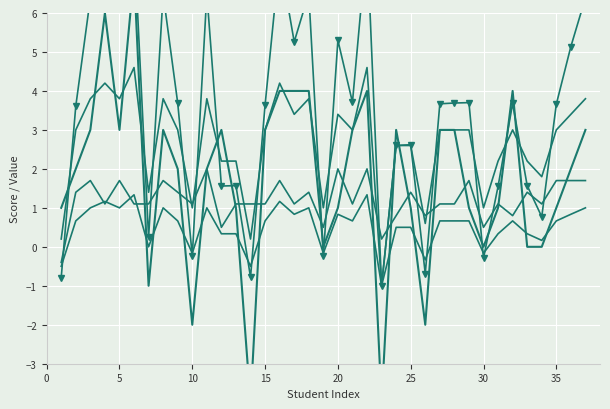

Reading left to right, list all the values displayed in this chart.

Advanced Total: 1.0	2.0	3.0	6.0	3.0	7.0	-1.0	3.0	2.0	-2.0	2.0	3.0	1.0	-4.0	3.0	4.0	4.0	4.0	0.0	1.0	3.0	4.0	-4.0	3.0	1.0	-2.0	3.0	3.0	1.0	0.0	1.0	4.0	0.0	0.0	1.0	2.0	3.0
Percentile: -0.8	3.6	6.4	7.4	6.4	7.9	0.2	6.5	3.7	-0.2	6.5	1.6	1.6	-0.8	3.6	7.4	5.3	6.5	-0.2	5.3	3.7	7.8	-1.0	2.6	2.6	-0.7	3.7	3.7	3.7	-0.3	1.5	3.7	1.6	0.8	3.7	5.1	6.4
Total: 0.2	3.0	3.8	4.2	3.8	4.6	1.4	3.8	3.0	1.0	3.8	2.2	2.2	0.2	3.0	4.2	3.4	3.8	1.0	3.4	3.0	4.6	-1.0	2.6	2.6	0.6	3.0	3.0	3.0	1.0	2.2	3.0	2.2	1.8	3.0	3.4	3.8
Basic Total: -0.4	1.4	1.7	1.1	1.7	1.1	1.1	1.7	1.4	1.1	2.0	0.5	1.1	1.1	1.1	1.7	1.1	1.4	0.5	2.0	1.1	2.0	0.2	0.8	1.4	0.8	1.1	1.1	1.7	0.5	1.1	0.8	1.4	1.1	1.7	1.7	1.7
Percentage: -0.5	0.7	1.0	1.2	1.0	1.3	0.0	1.0	0.7	-0.2	1.0	0.3	0.3	-0.5	0.7	1.2	0.8	1.0	-0.2	0.8	0.7	1.3	-1.0	0.5	0.5	-0.3	0.7	0.7	0.7	-0.2	0.3	0.7	0.3	0.2	0.7	0.8	1.0